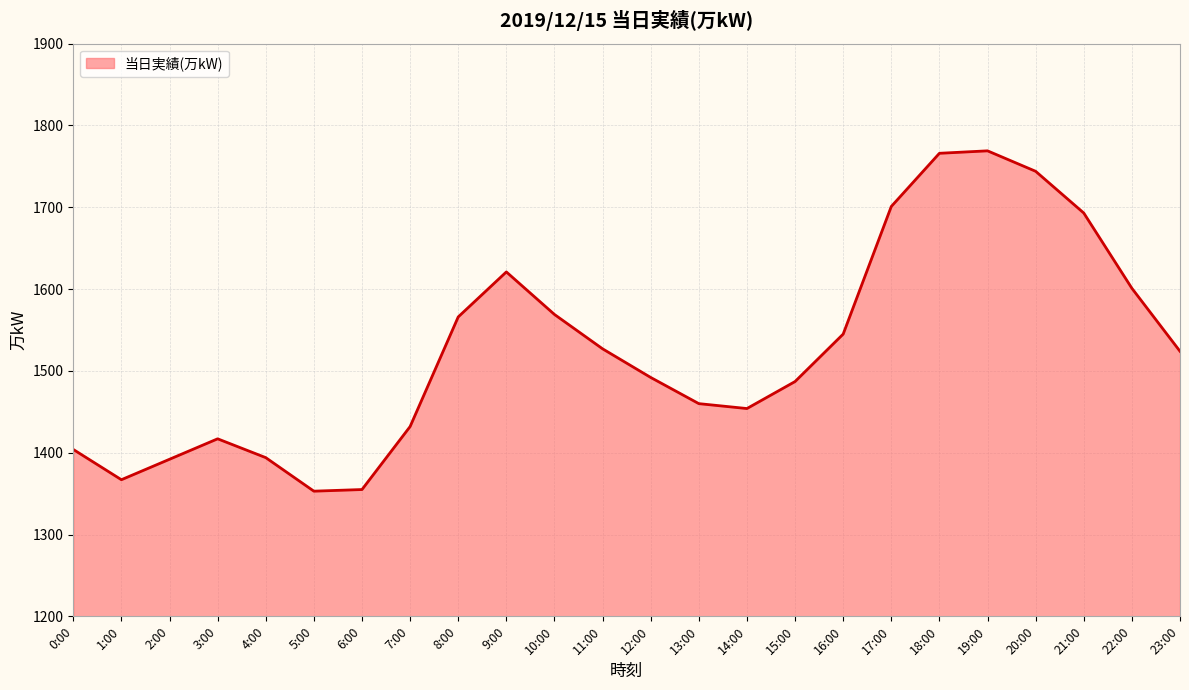

The chart shows a value of 685 at 20:00. True or false?

False